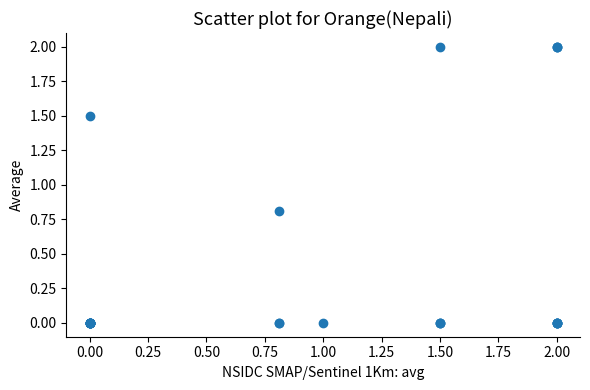

What Y value in the scatter plot is closest to 1?

0.8